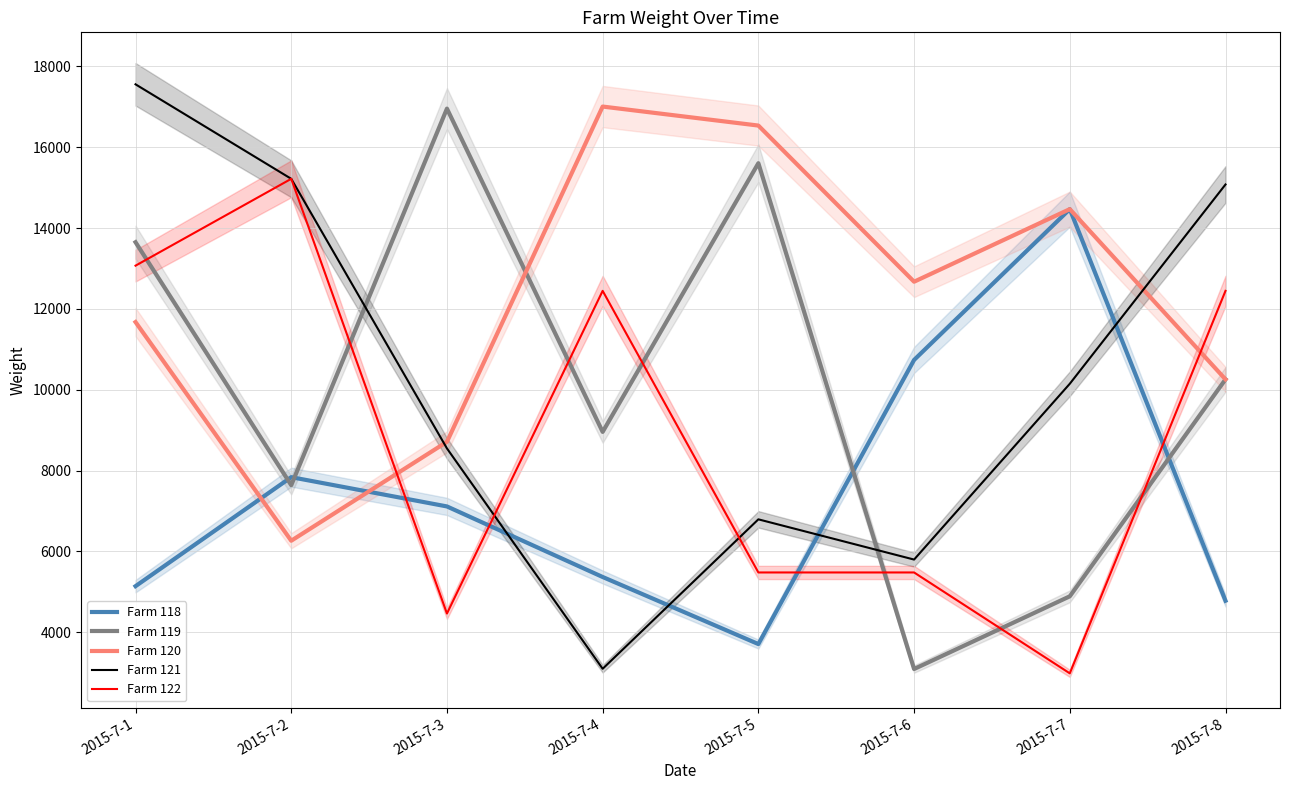

Is it true that Farm 122 equals 20294 at 2015-7-4?

False